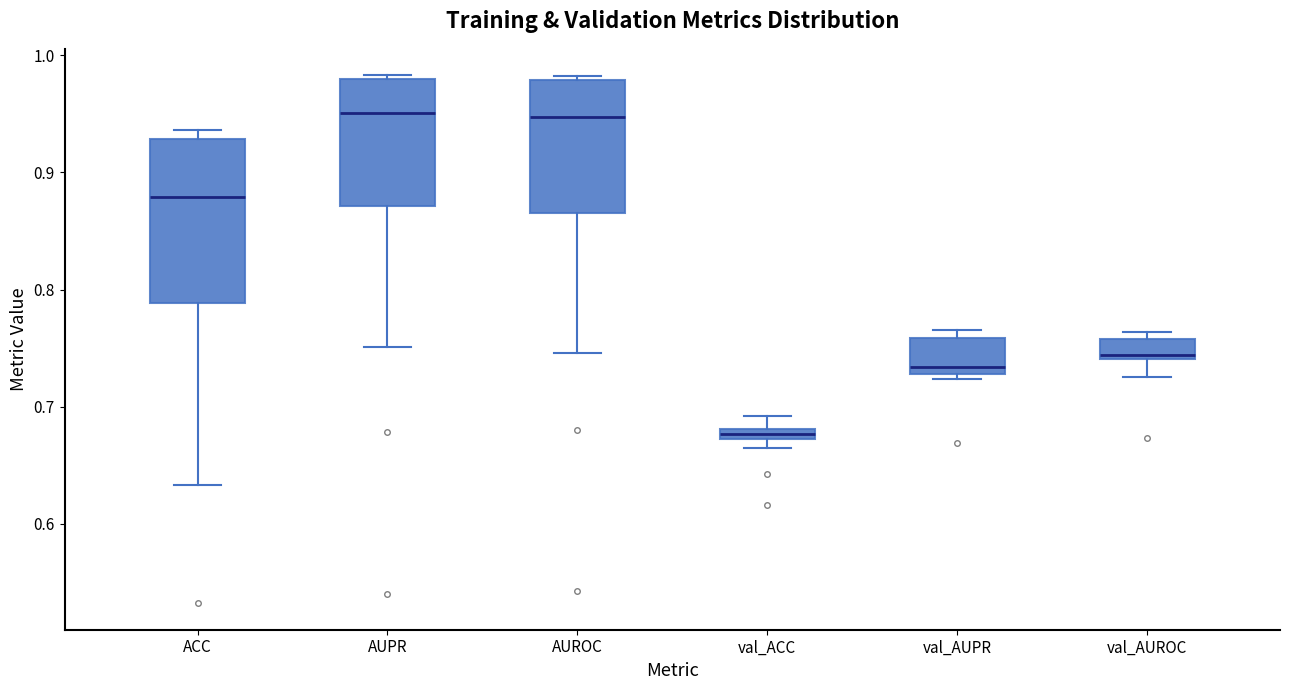

Which box is the tallest, from its lower edge to its upper edge?

ACC